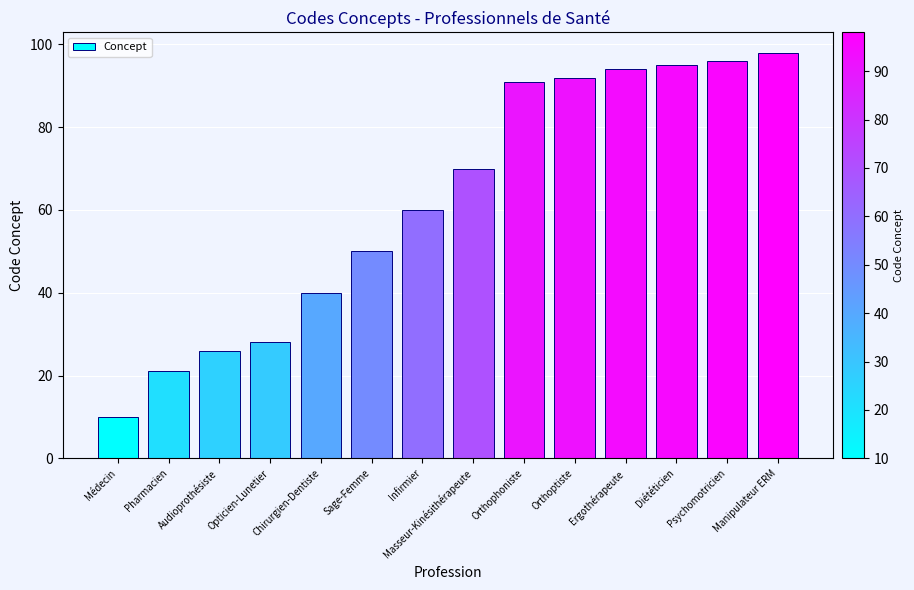

How many bars are there in total?

14